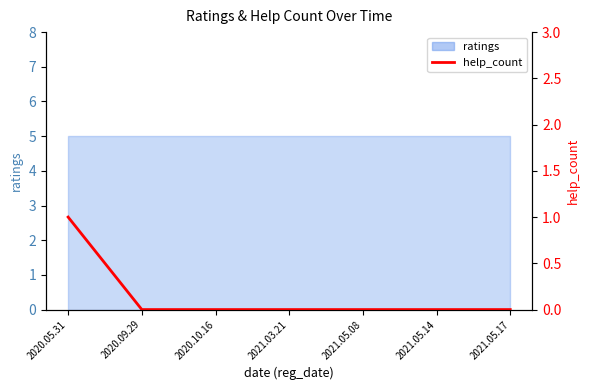

What position from the left is 2020.05.31?

1